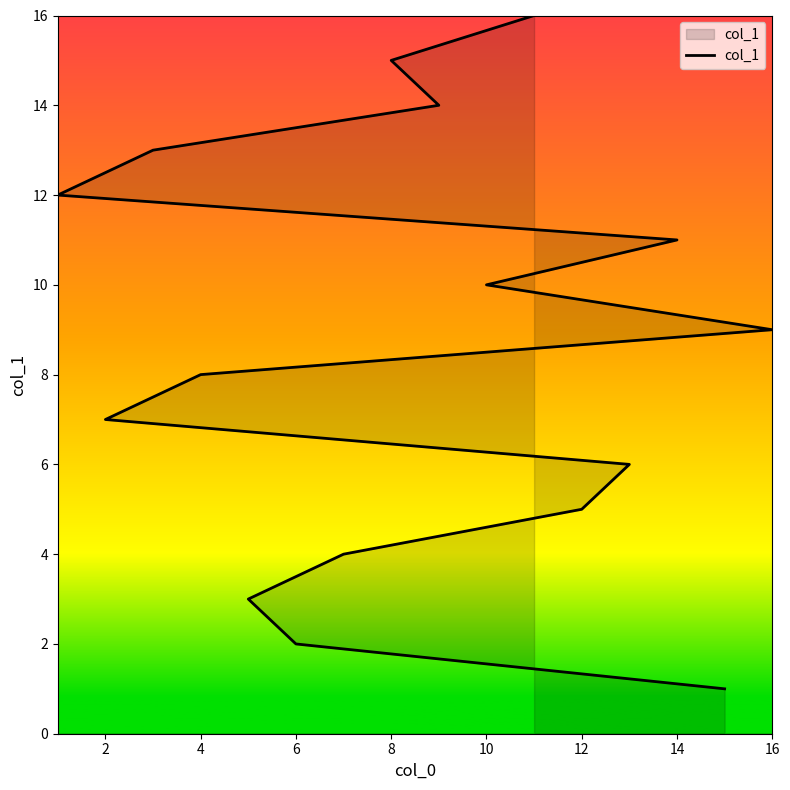

What is the difference between the second highest and minimum values?

14